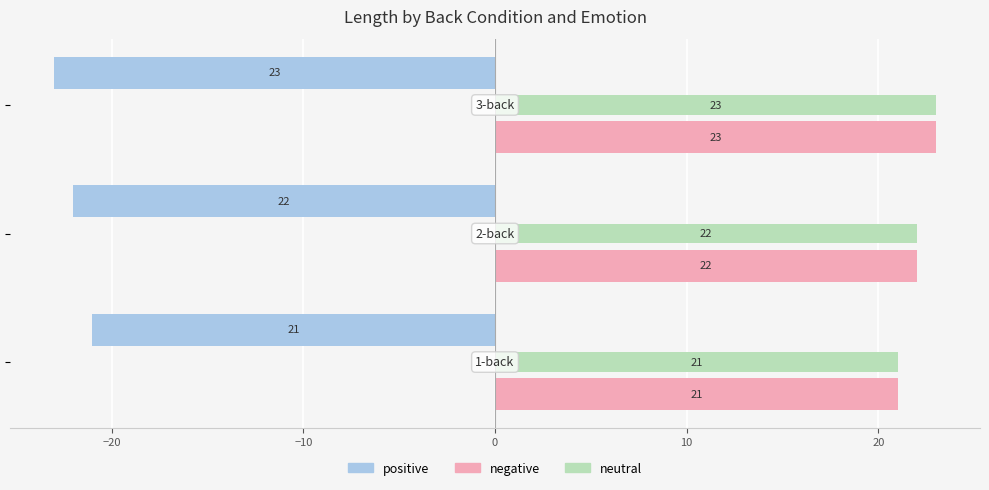

What is the difference between the maximum and second lowest values in the negative series?

1